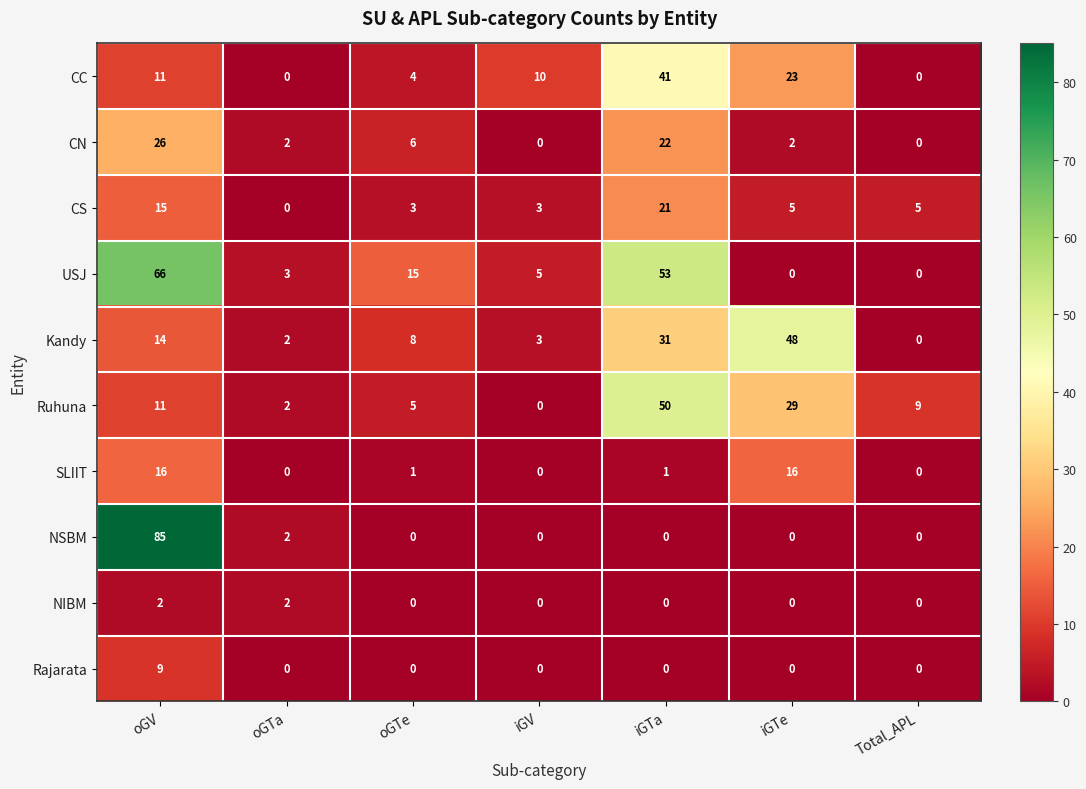

Which series has the largest range (max minus min)?

NSBM